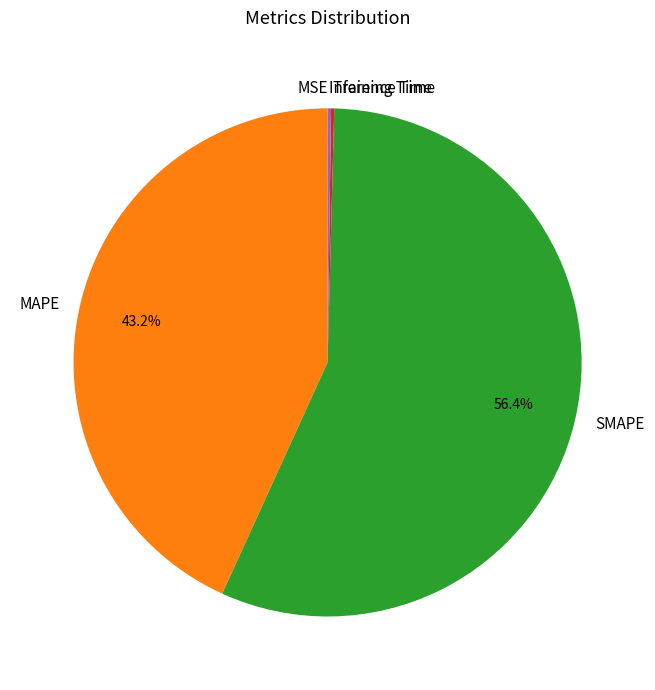

What percentage is the MAPE slice, to the nearest percent?

43%